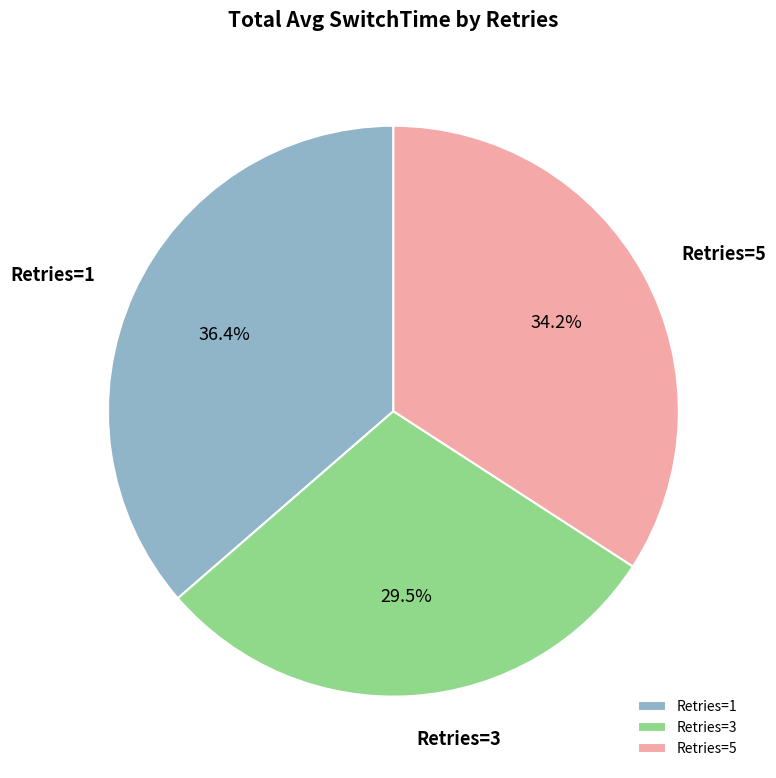

How many segments does this pie chart have?

3